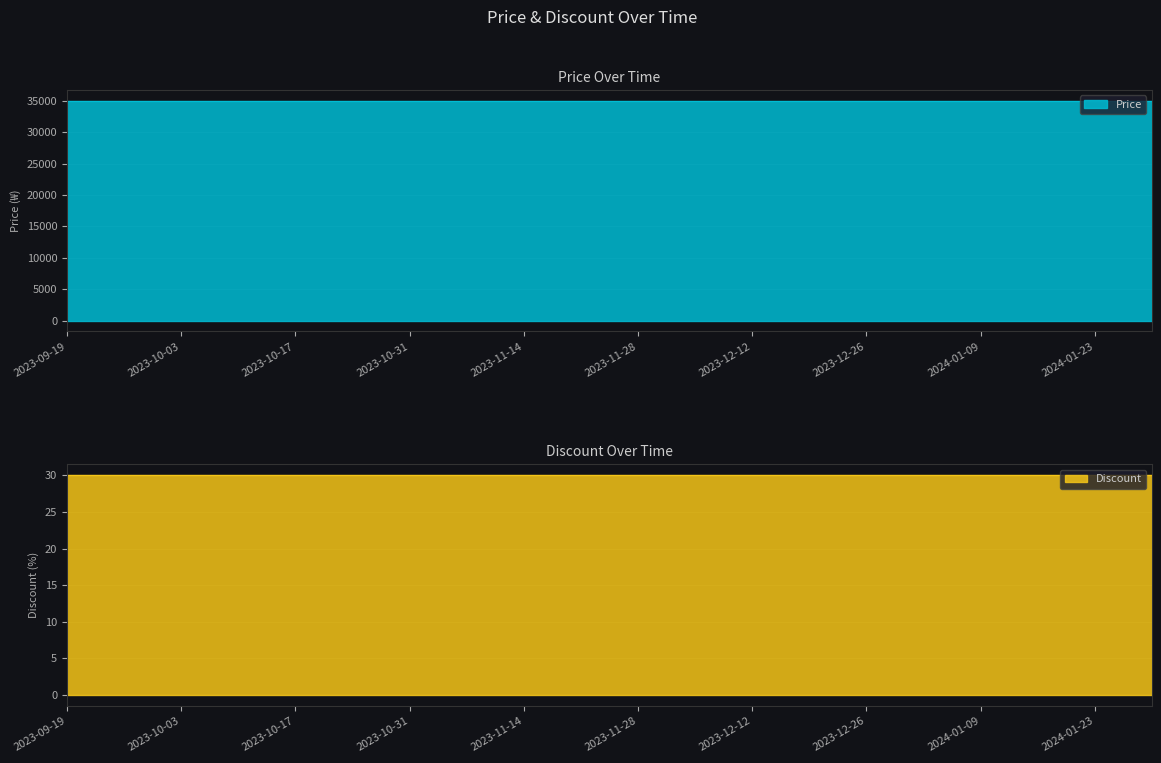

Is the value of Discount at 2023-12-05 greater than the value of Price at 2023-12-26?

No